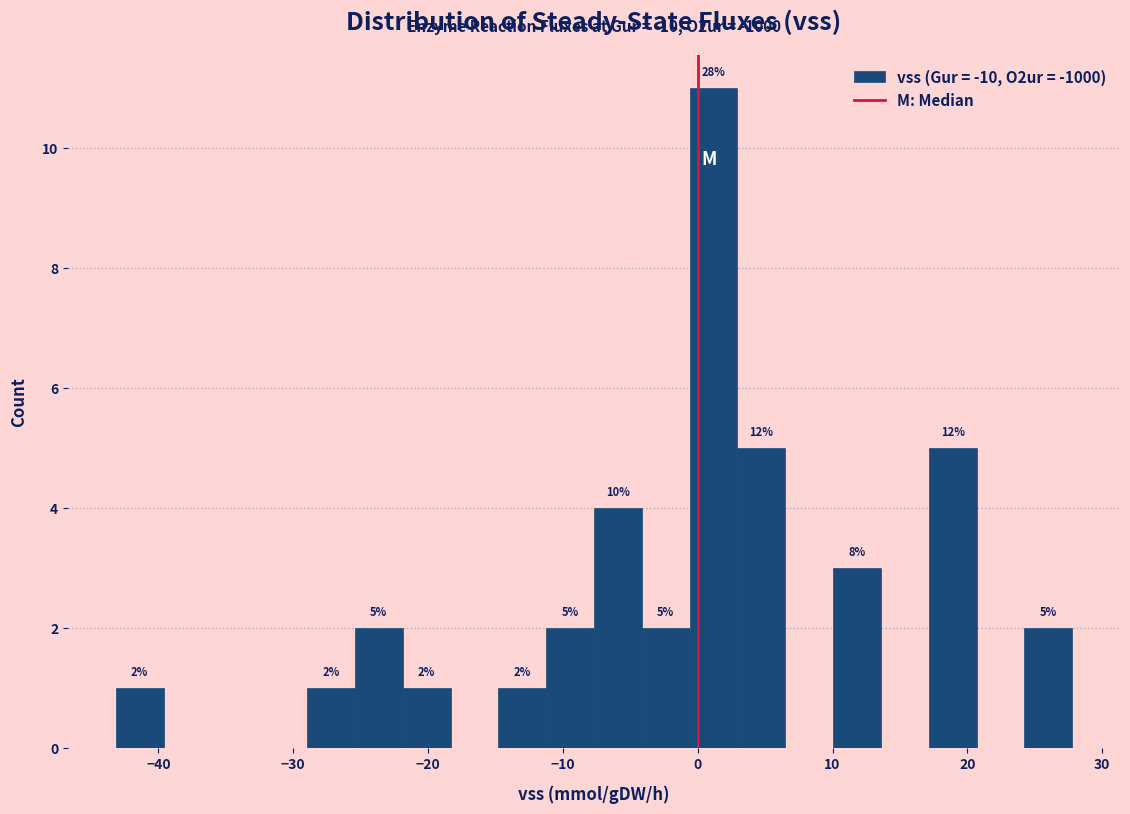

Read against the x-axis, roughly where is the centre of the tallest bar?

1